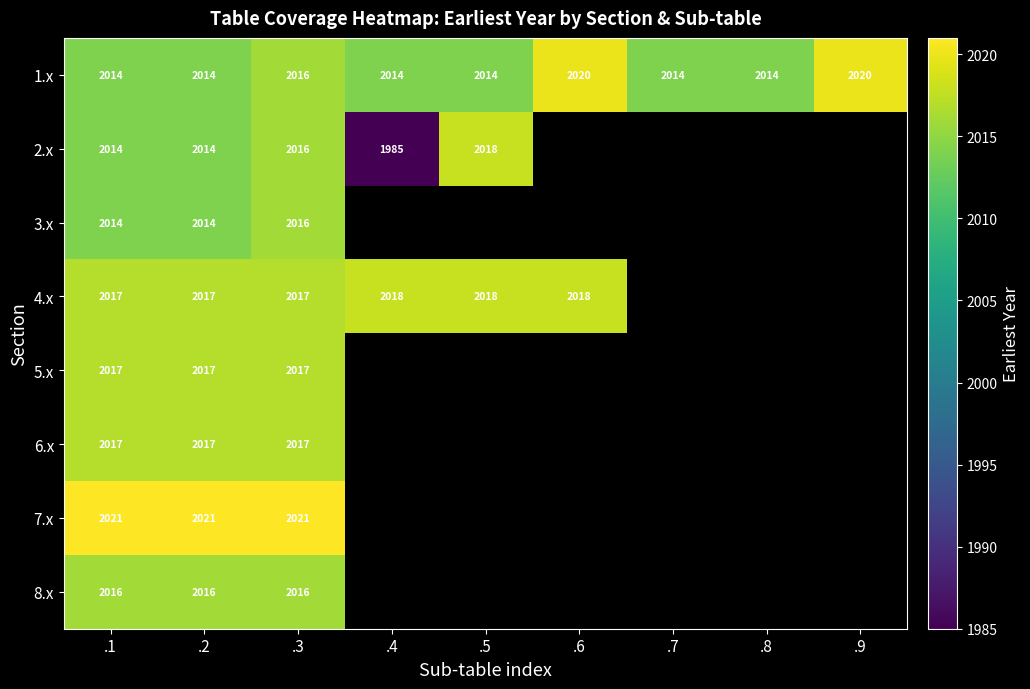

What is the spread (max minus min) of values at .1?

7